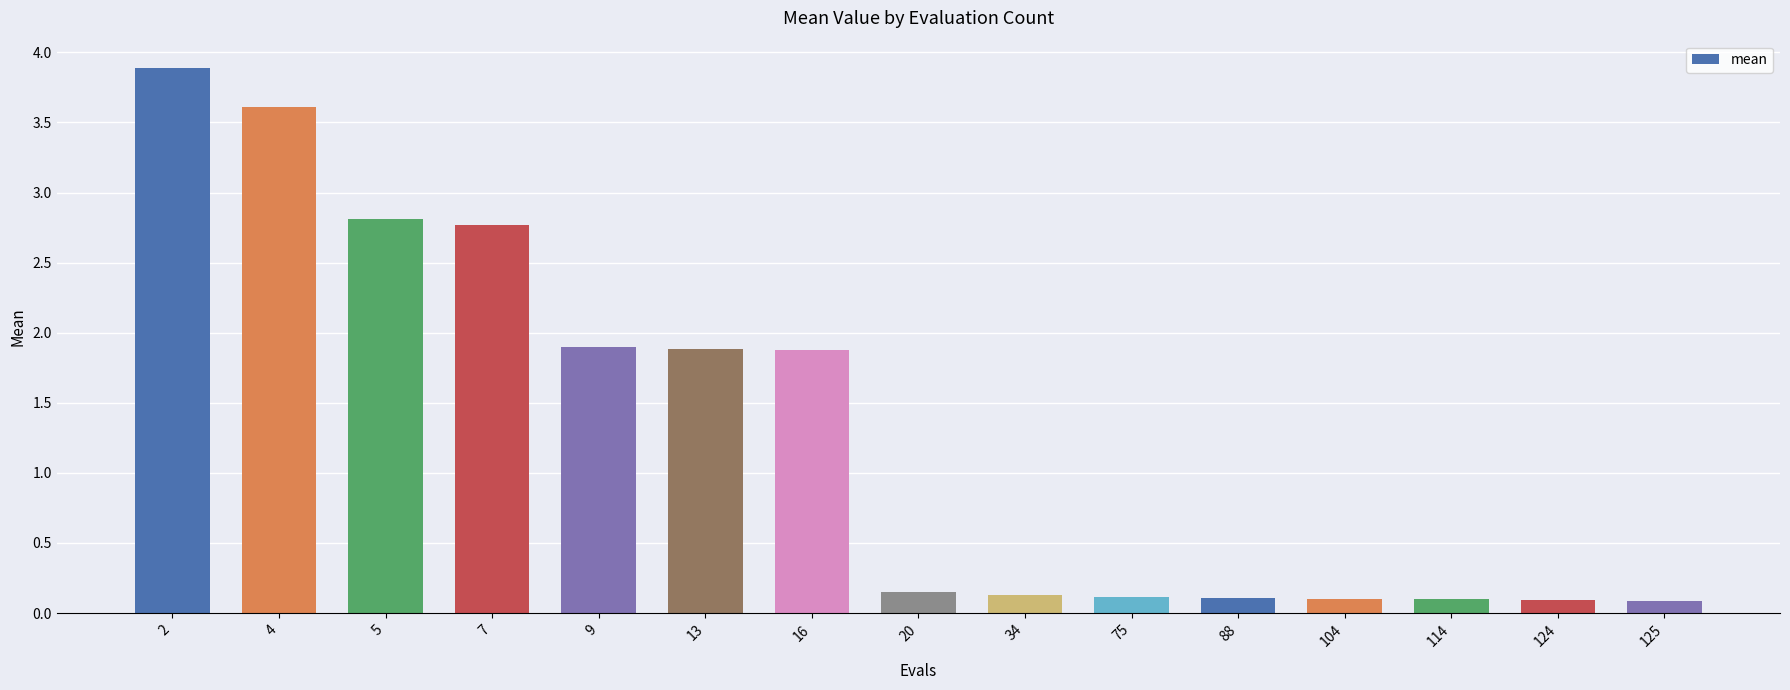

Count the number of data series in this chart.

1